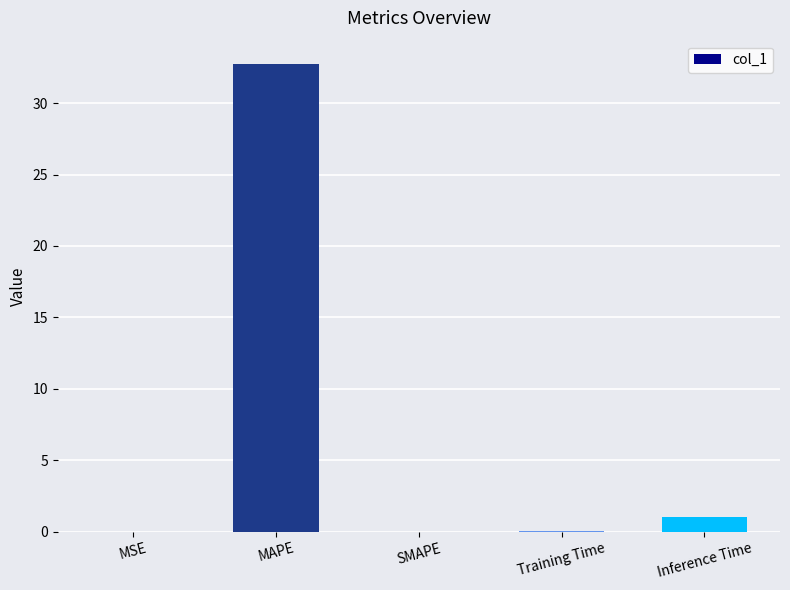

The value at SMAPE is -20.0. True or false?

False